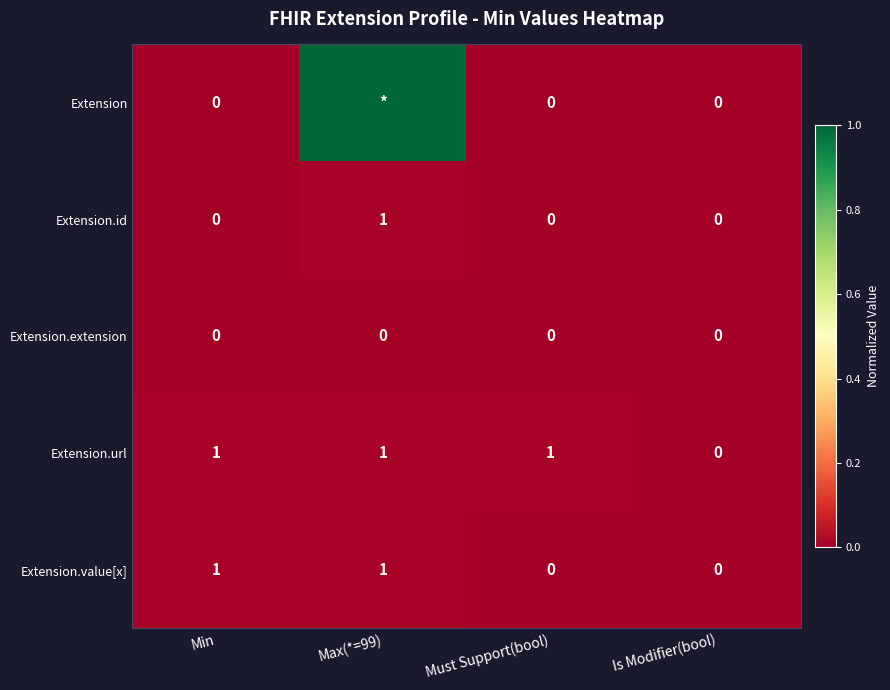

What is the total value across all series at Min?

2.0